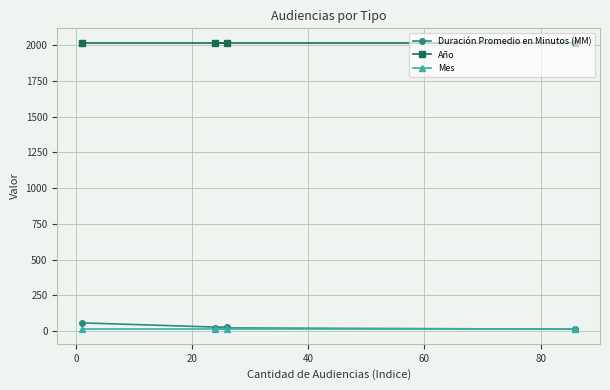

What is the minimum value for Año?

2017